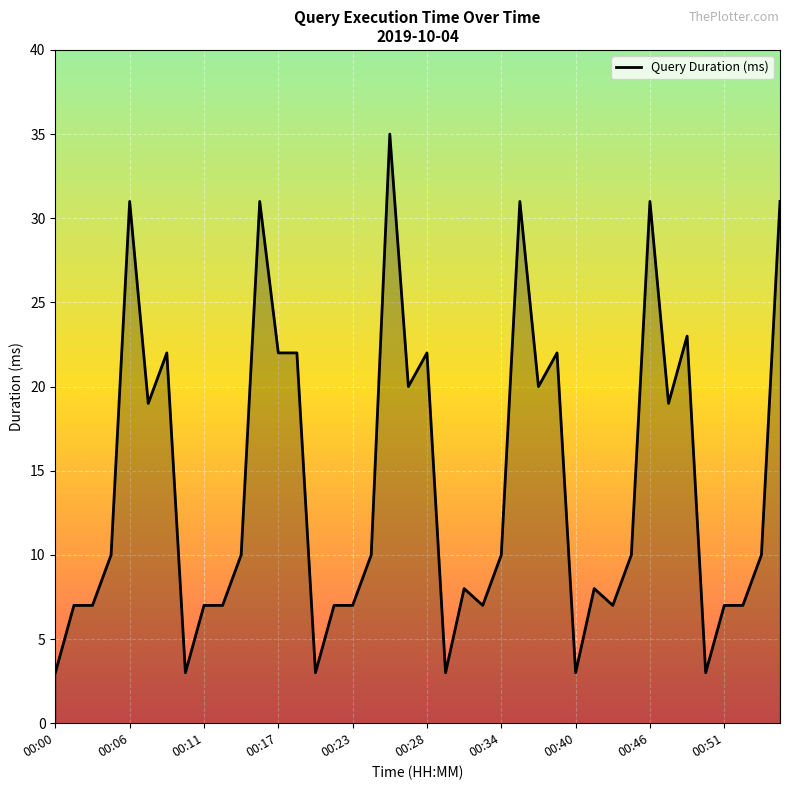

What is the difference between the maximum and minimum values?

32